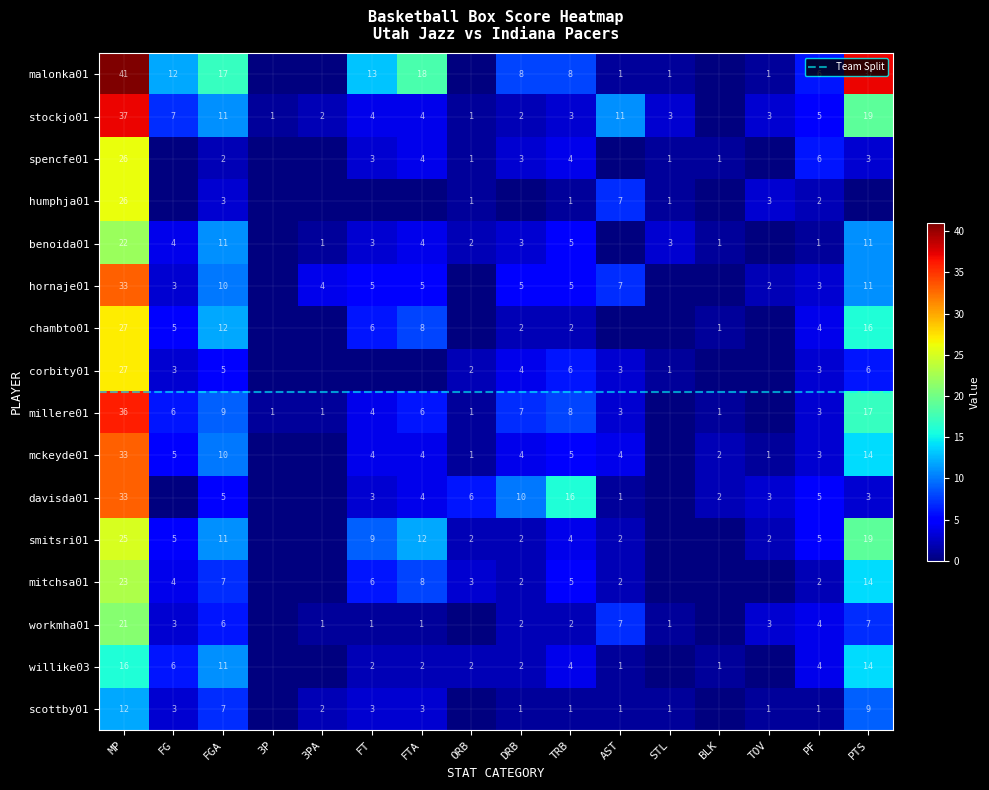

What is the average value of the spencfe01 series?

3